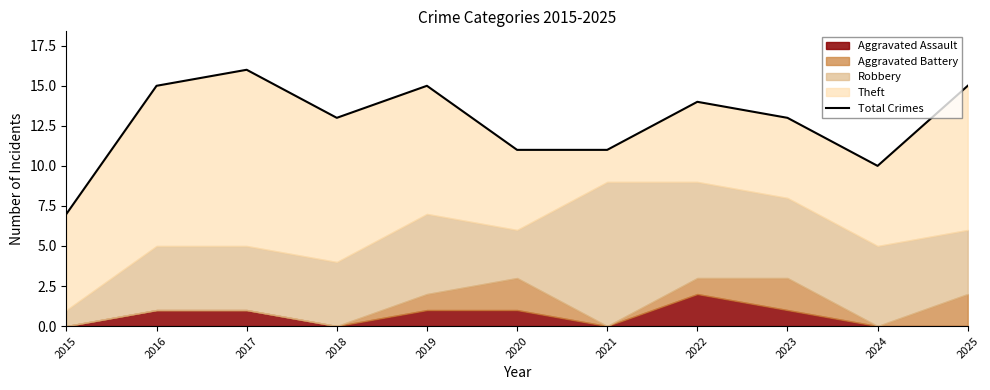

Which label corresponds to the smallest value in the chart?

2015